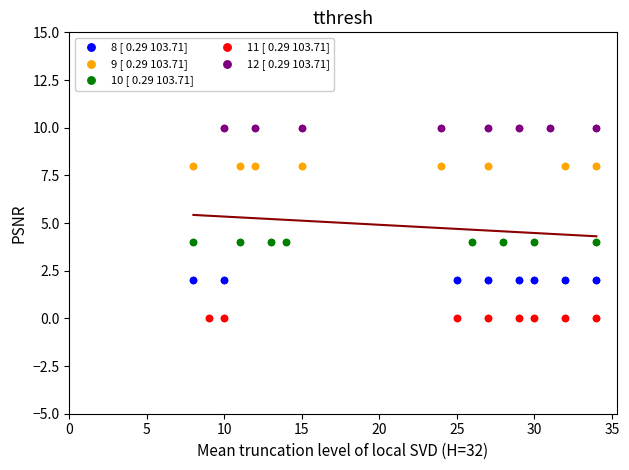

Which series contains the highest Y value?

12 [ 0.29 103.71]